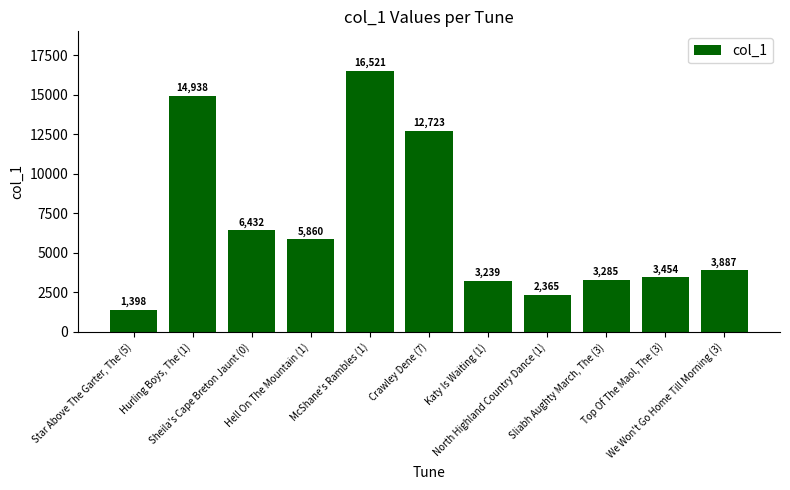

What is the sum of the values at We Won't Go Home Till Morning (3) and Katy Is Waiting (1)?

7126